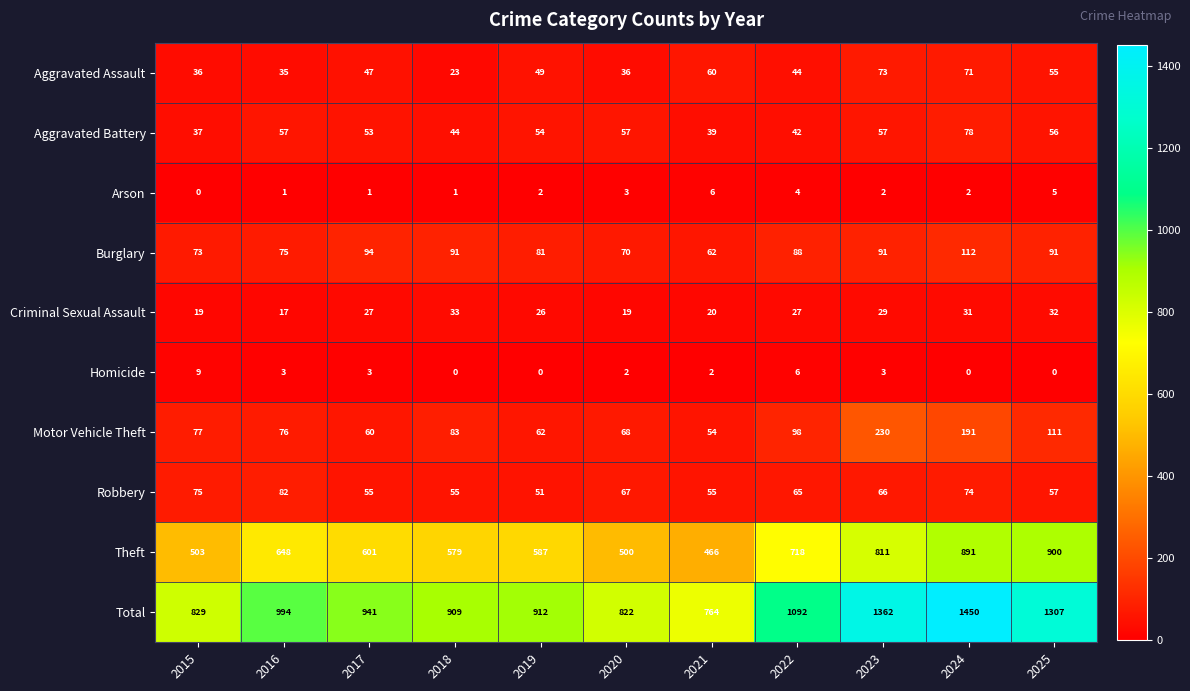

How many categories are shown in the chart?

11